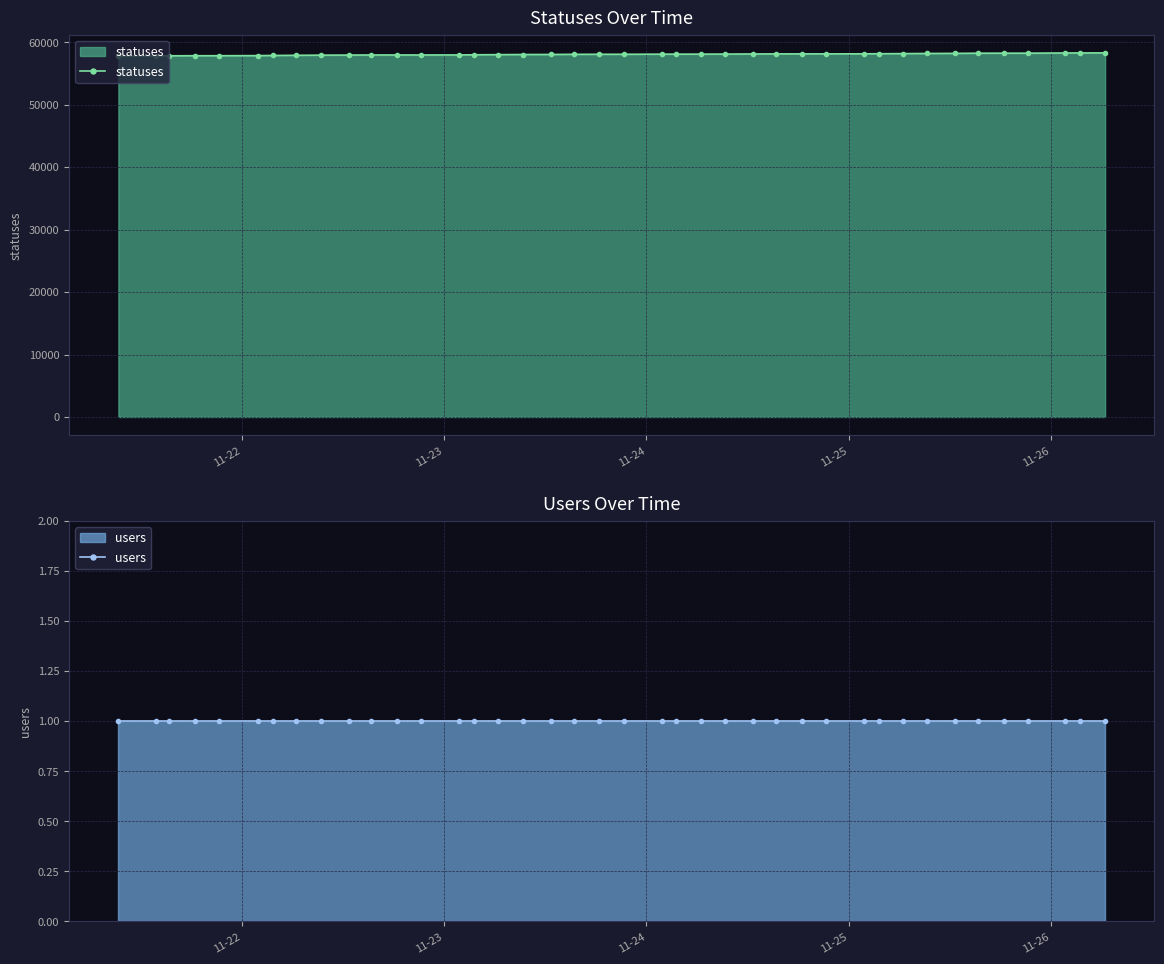

What is the value of the statuses point at the 12th from the left?

57936